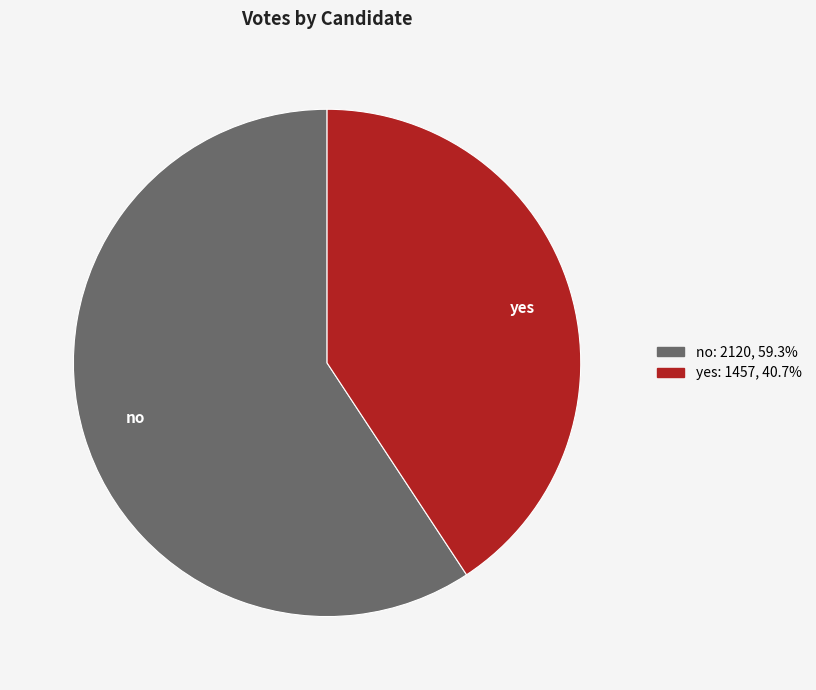

The yes slice represents 41% of the pie. True or false?

True